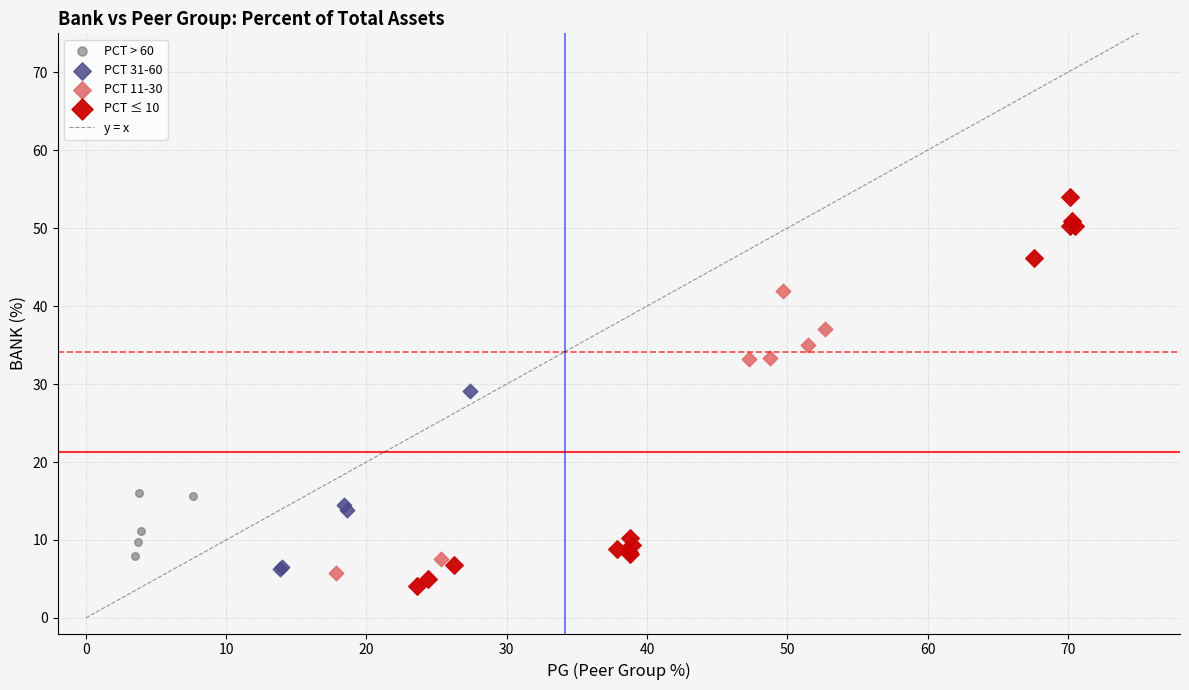

Which series has the largest Y range (max minus min)?

PCT ≤ 10